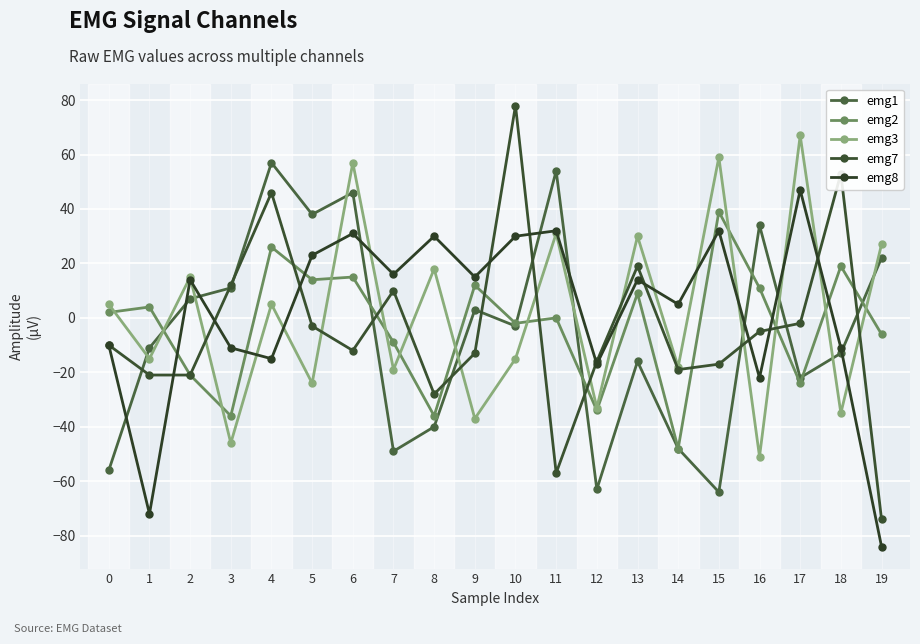

At 18, list the series in order from smallest to largest.

emg3, emg1, emg8, emg2, emg7